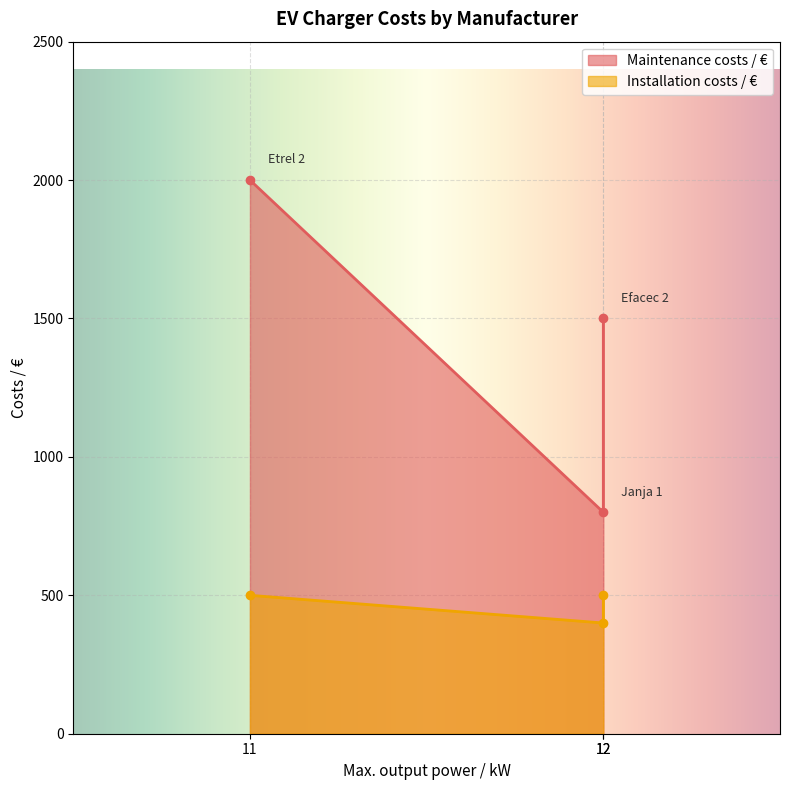

What position from the right is Efacec 2?

1